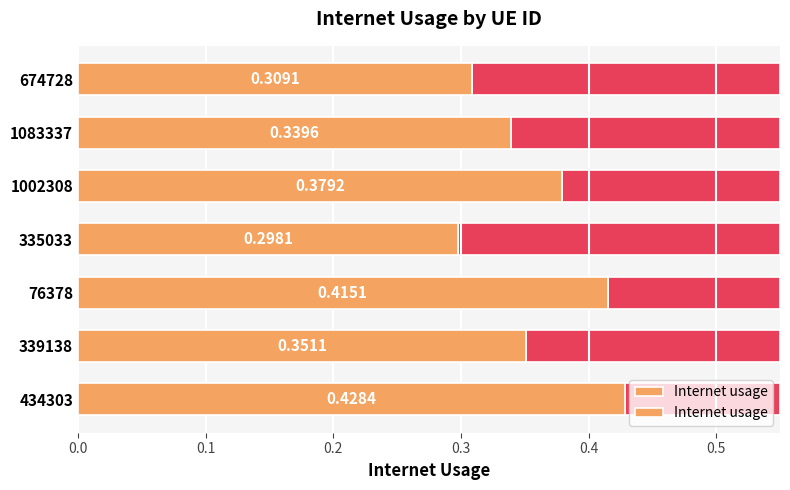

Reading left to right, transcribe all the data shown in this chart.

0.4	0.4	0.4	0.3	0.4	0.3	0.3